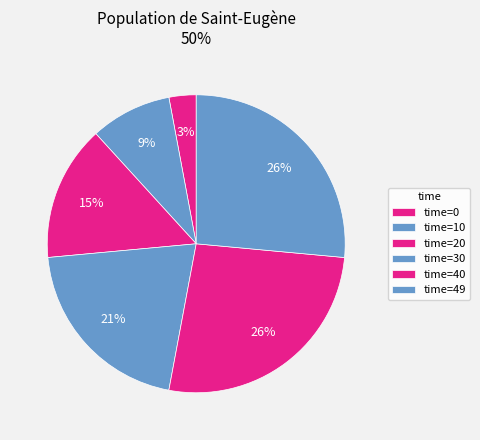

Count the number of slices in the pie.

6